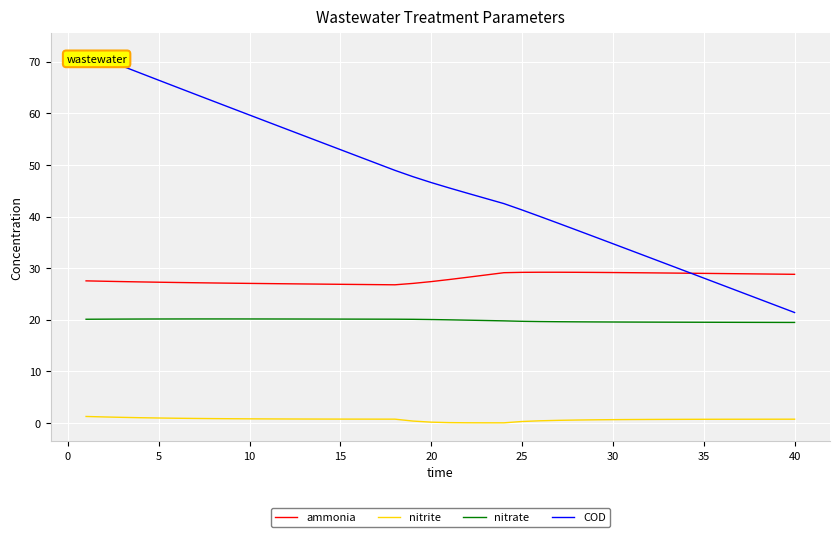

What is the highest value of the nitrite series?

1.3